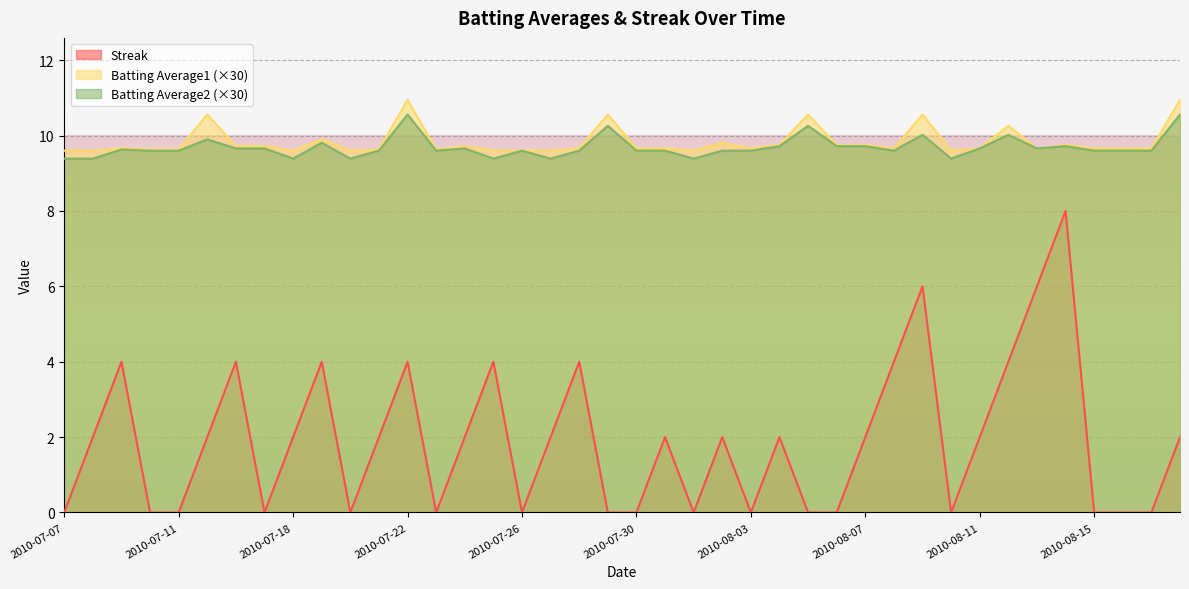

What is the average value of the Batting Average1 series?

9.8